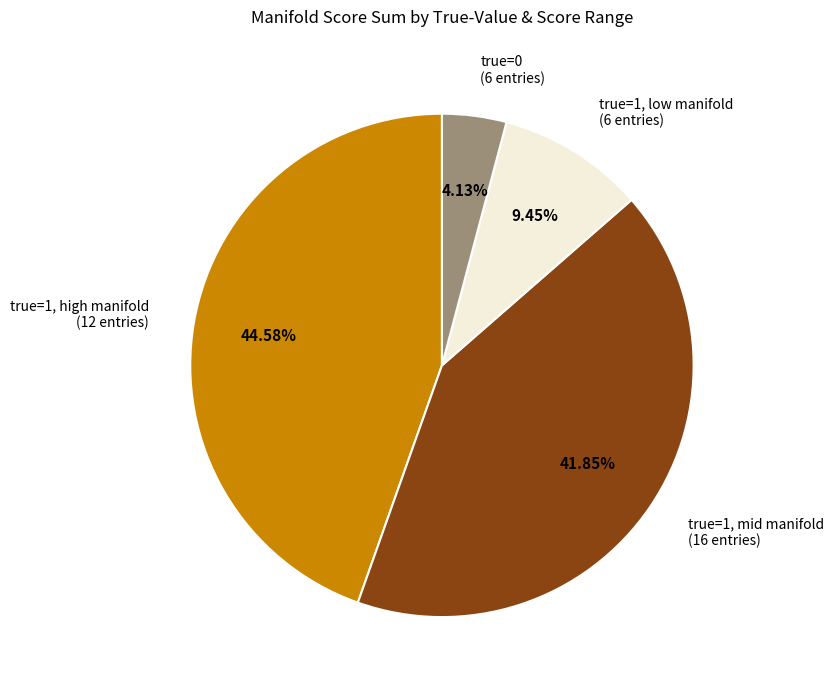

Which category has the smallest portion of the pie?

true=0 (6 entries)